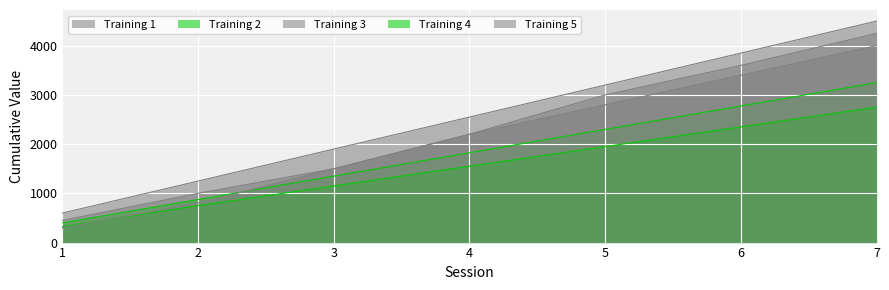

List the series in order of their peak value, highest first.

Training 1, Training 5, Training 3, Training 2, Training 4